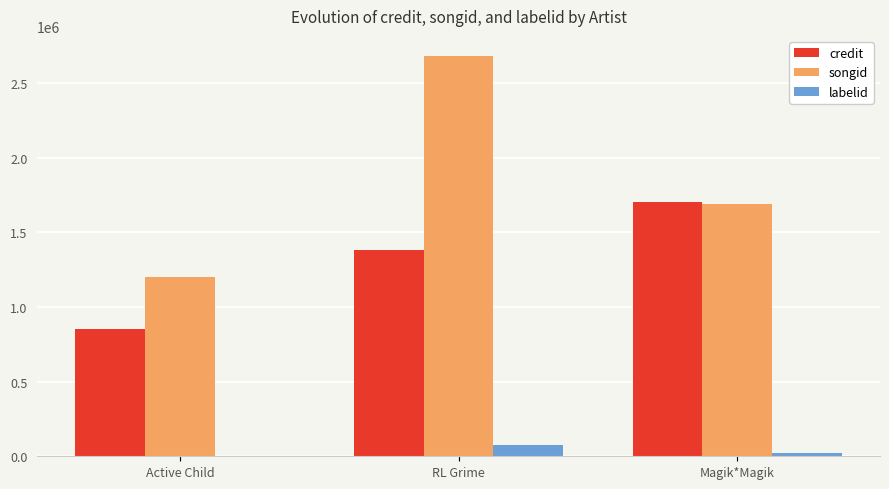

Where is credit nearest to the value 1278539?

RL Grime